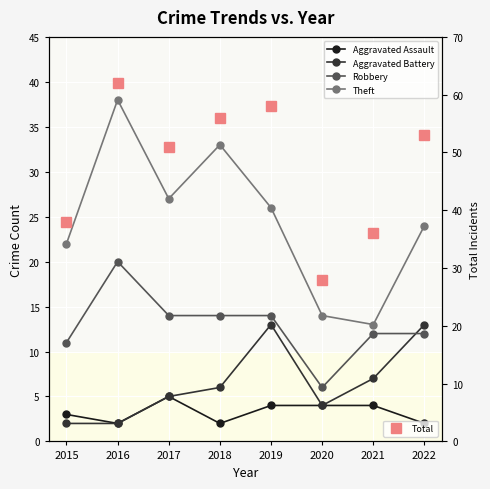

True or false: Aggravated Assault and Total cross at least once.

False